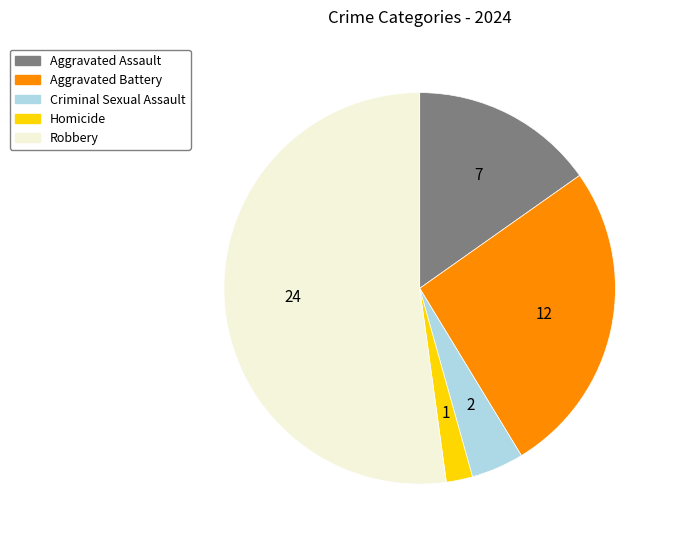

Rank the categories by value from highest to lowest.

Robbery, Aggravated Battery, Aggravated Assault, Criminal Sexual Assault, Homicide